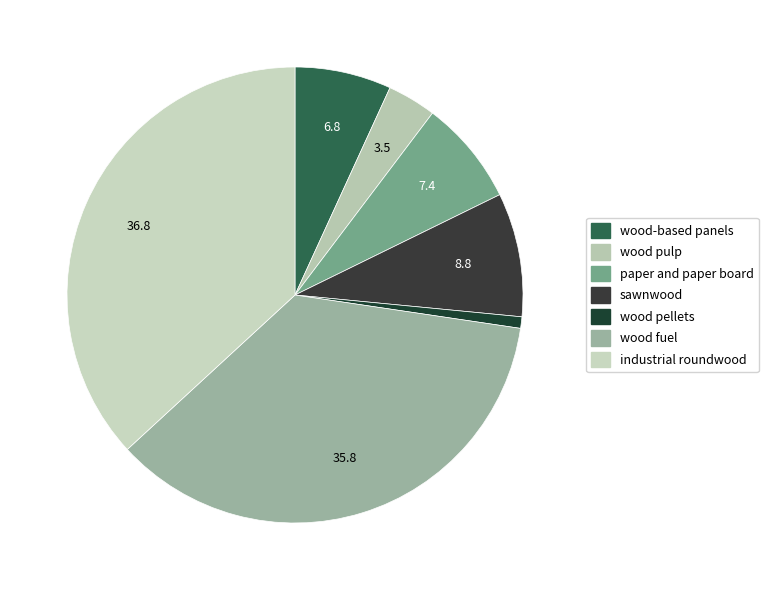

True or false: wood-based panels accounts for 7% of the total.

True